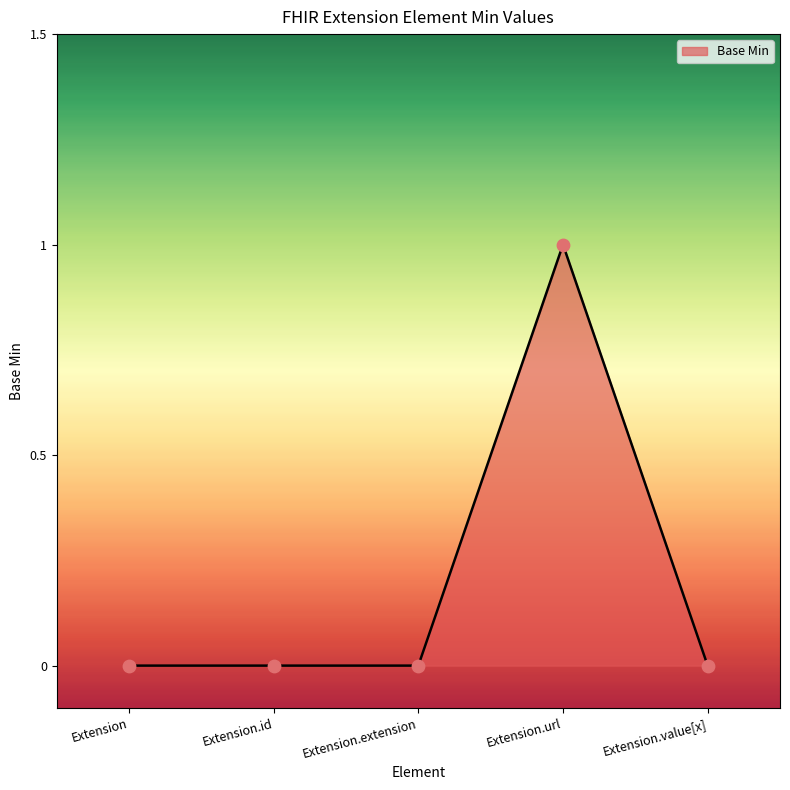

What position from the right is Extension?

5